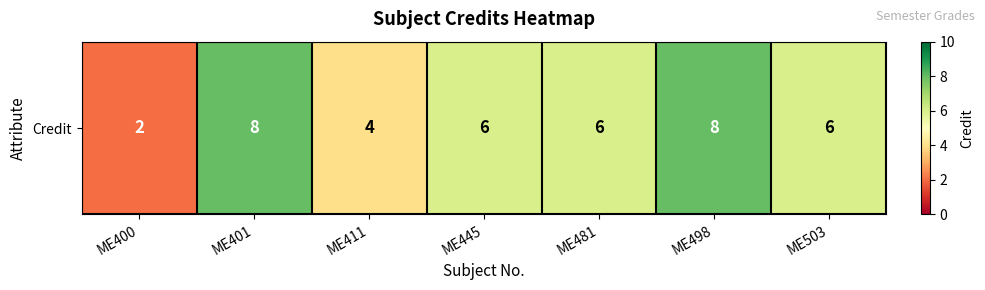

What is the sum of all values?

40